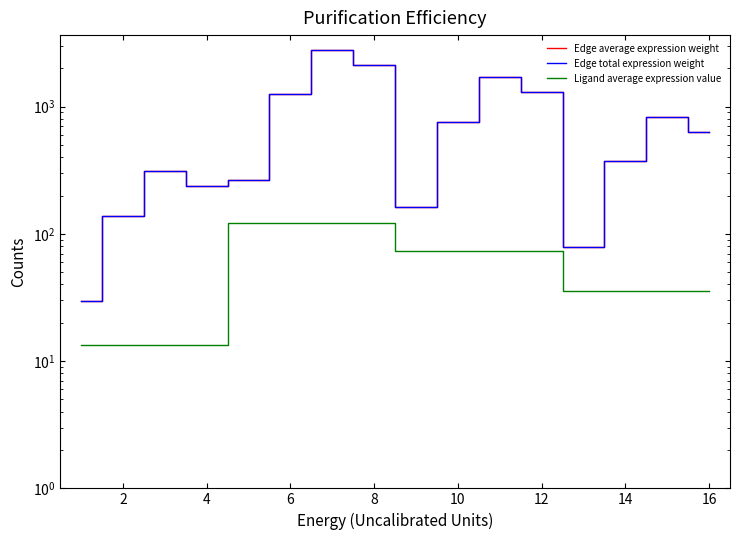

The value of Edge total expression weight at 6 is 790.5. True or false?

False